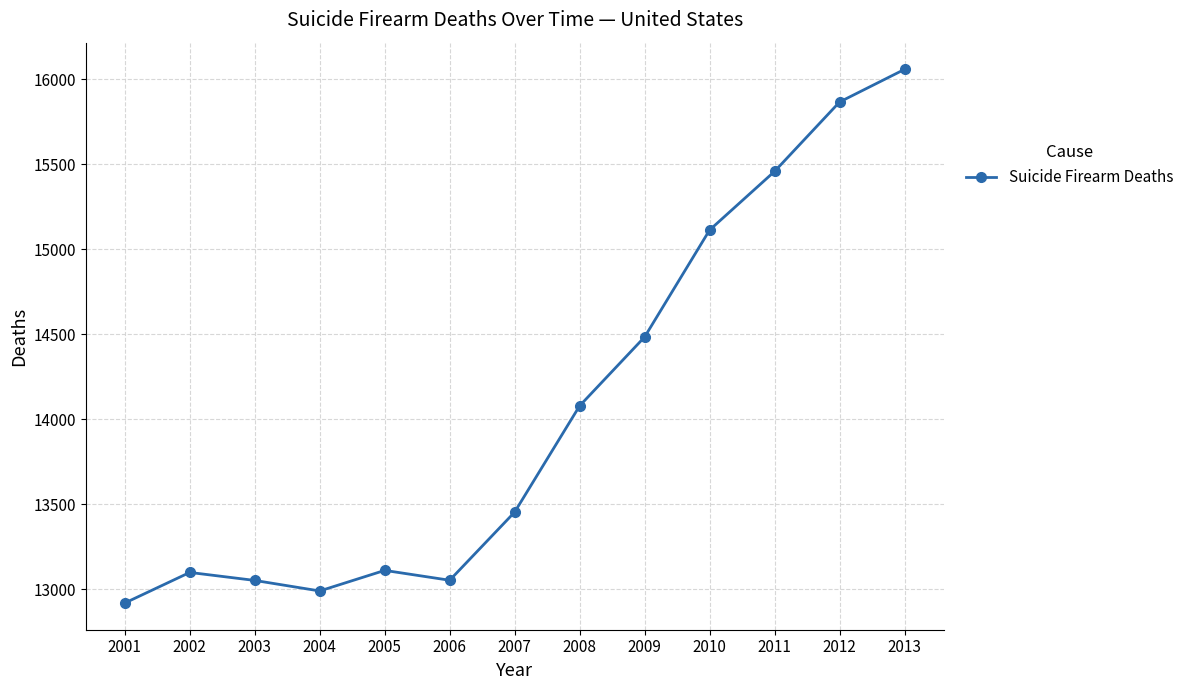

The chart shows a value of 13053 at 2003. True or false?

True